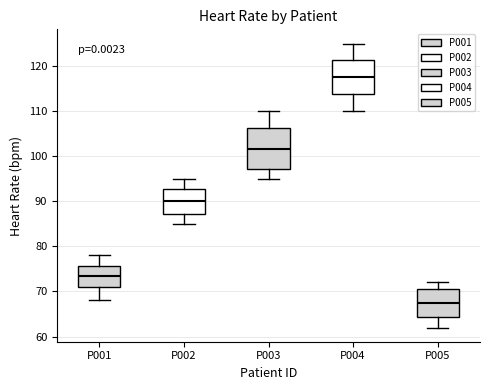

Reading left to right, read every box against the y-axis: the position of its median line, the range the box covers, and the ends of its whiskers. The values are not printed on the chart, so give them approximately, as read against the axis.

P001: median 74, box 71 to 76, whiskers 68 to 78
P002: median 90, box 87 to 93, whiskers 85 to 95
P003: median 102, box 97 to 106, whiskers 95 to 110
P004: median 118, box 114 to 121, whiskers 110 to 125
P005: median 68, box 64 to 71, whiskers 62 to 72